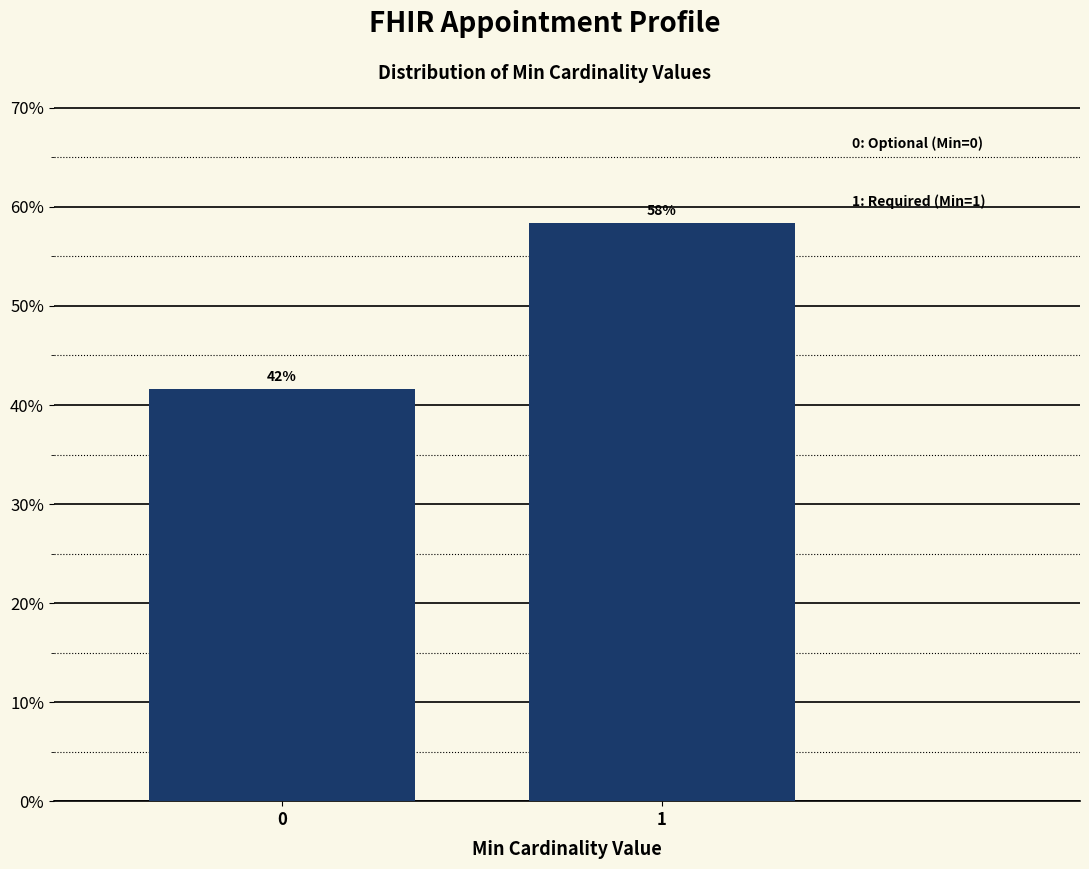

How many bars are there in total?

2